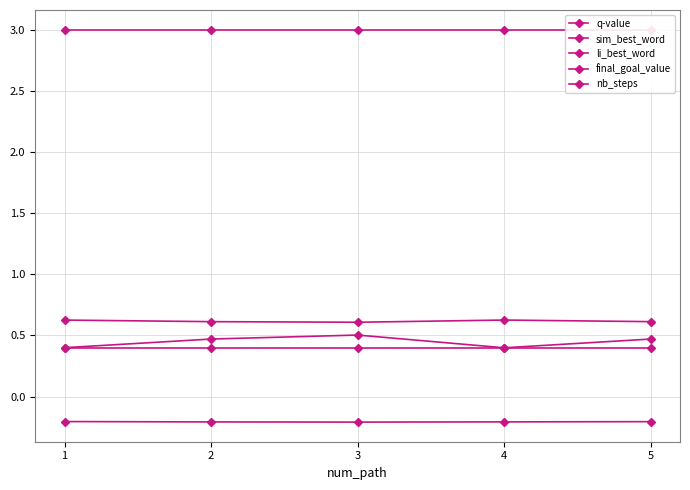

Which series has the largest range (max minus min)?

sim_best_word